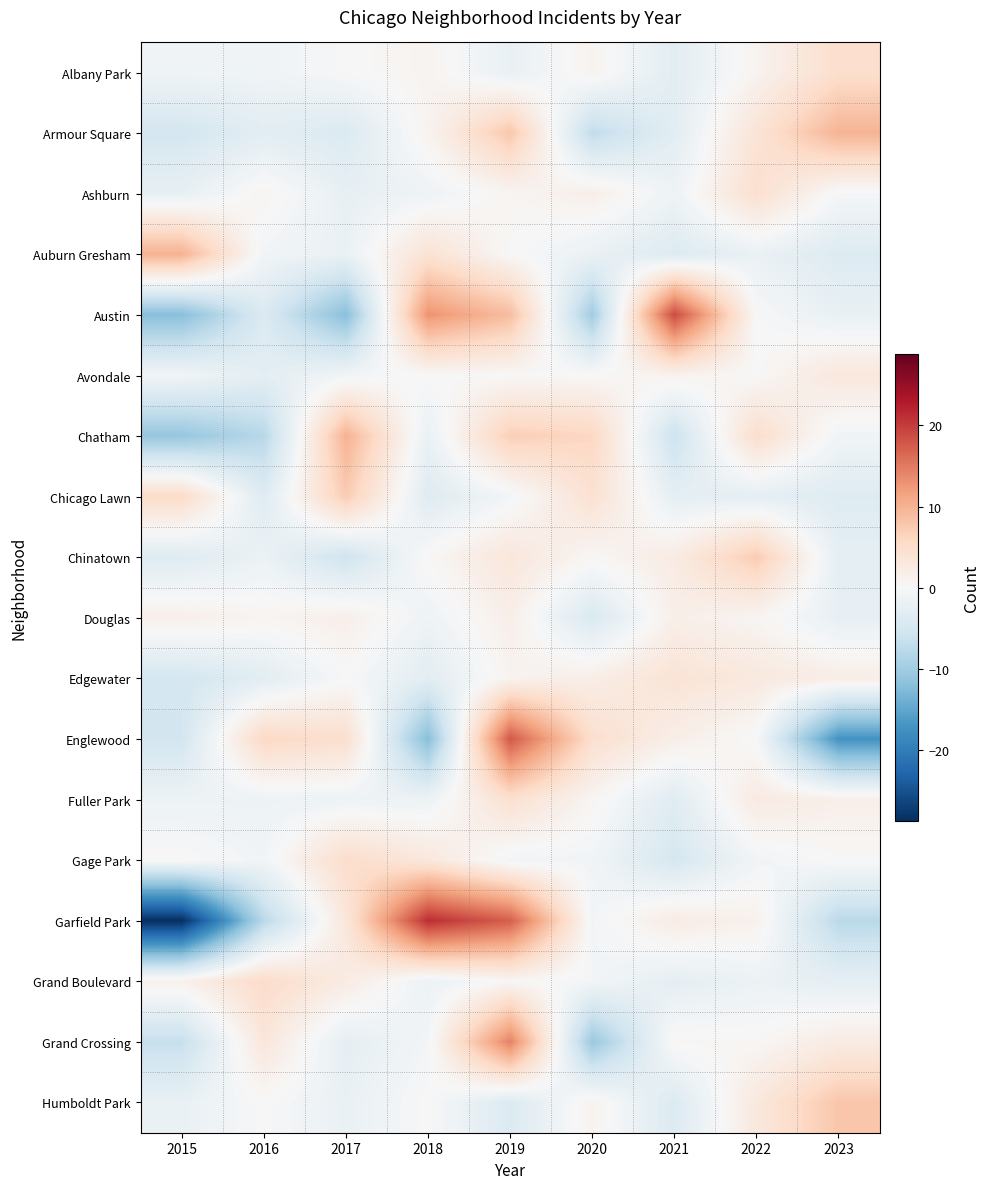

Rank the series at 2021 from highest to lowest value.

Austin, Edgewater, Chinatown, Garfield Park, Englewood, Douglas, Avondale, Grand Crossing, Ashburn, Chicago Lawn, Grand Boulevard, Armour Square, Albany Park, Fuller Park, Auburn Gresham, Humboldt Park, Gage Park, Chatham